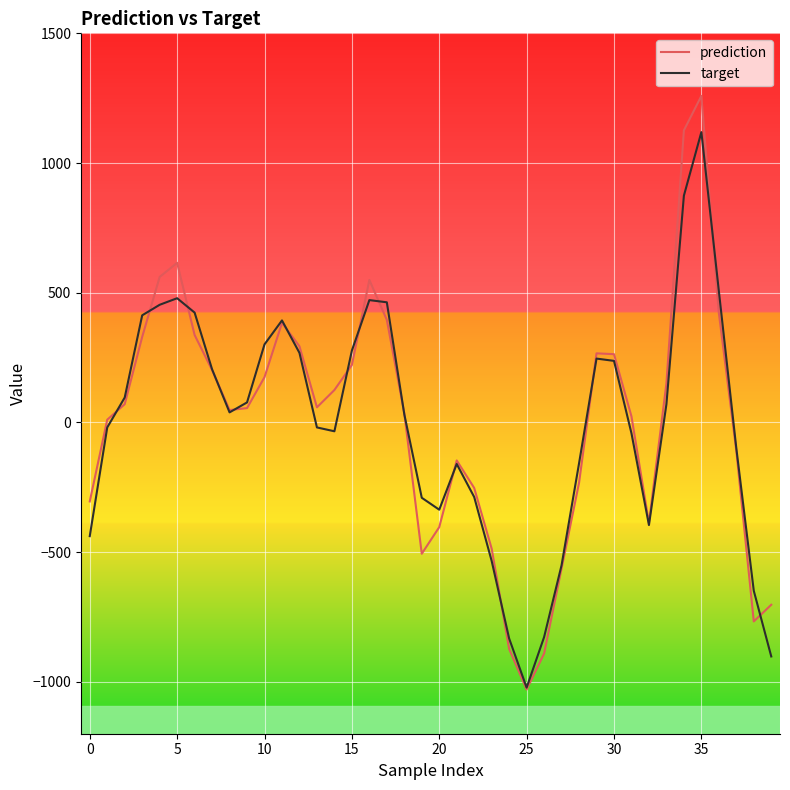

What are all the series names shown in the legend?

prediction, target